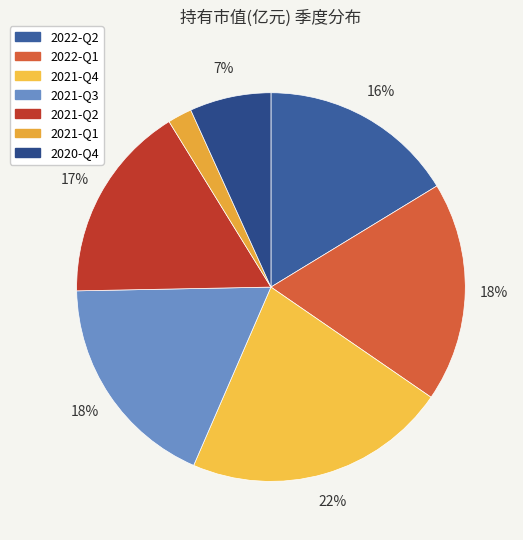

Between 2020-Q4 and 2021-Q1, which is larger?

2020-Q4